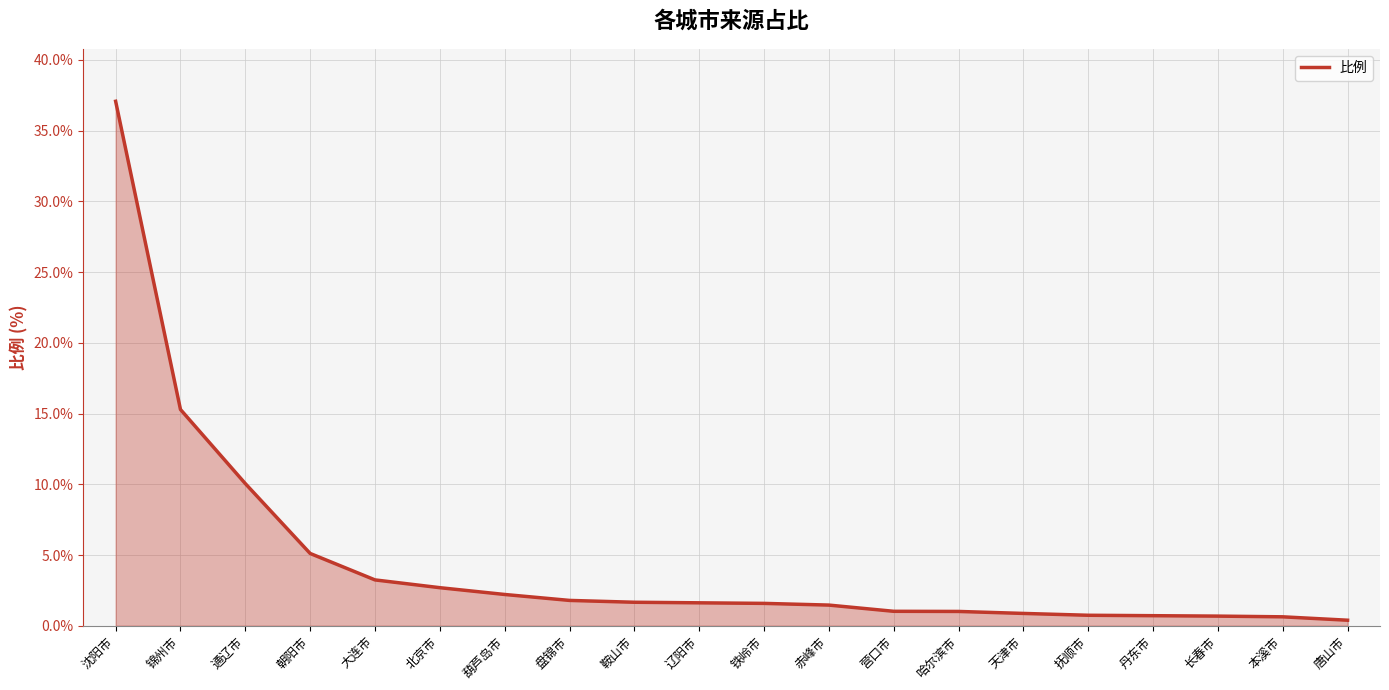

What position from the left is 葫芦岛市?

7